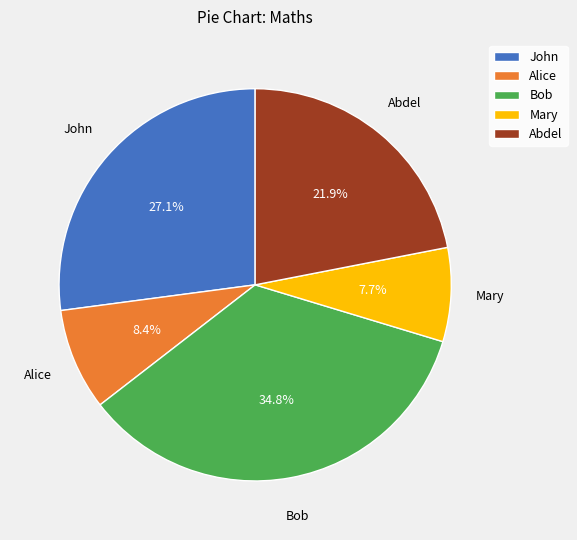

Does Alice account for over 50% of the chart?

No